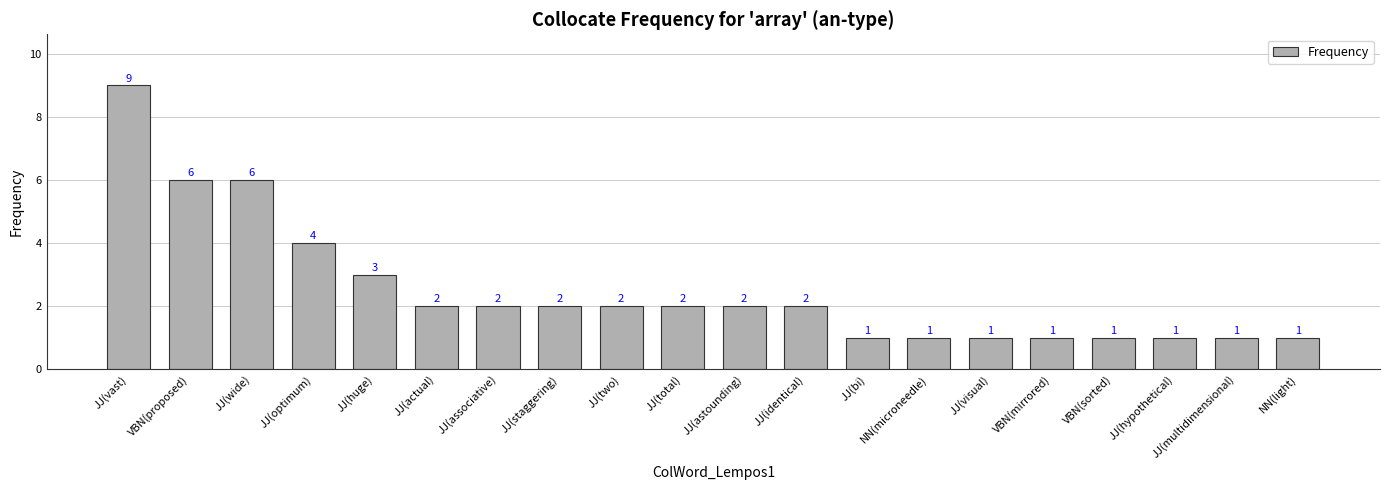

What is the sum of the values at JJ(hypothetical) and JJ(actual)?

3